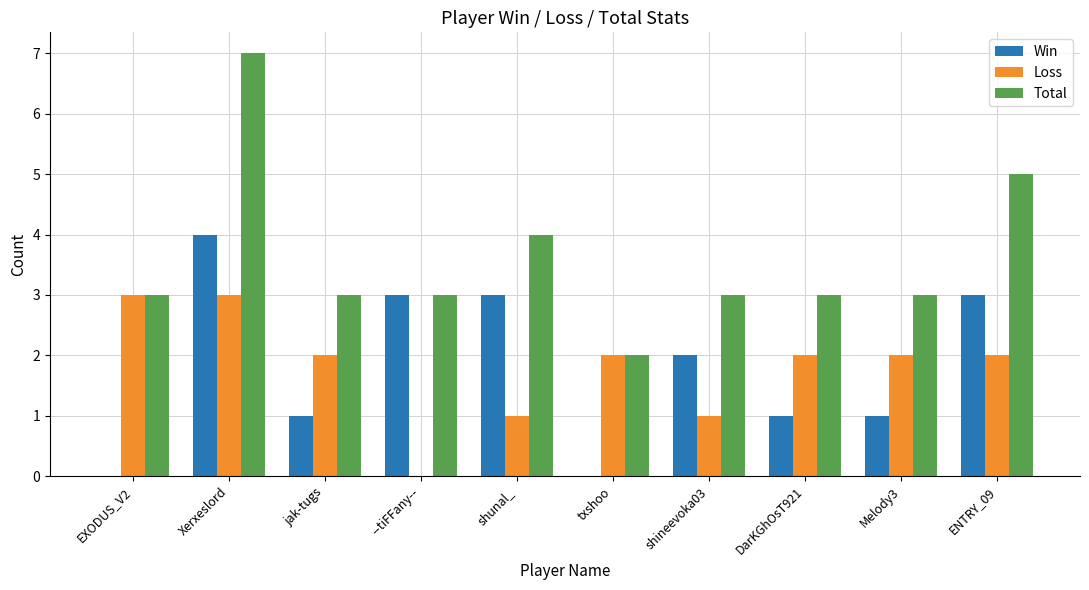

What is the sum of the Win values at DarKGhOsT921 and --tiFFany--?

4